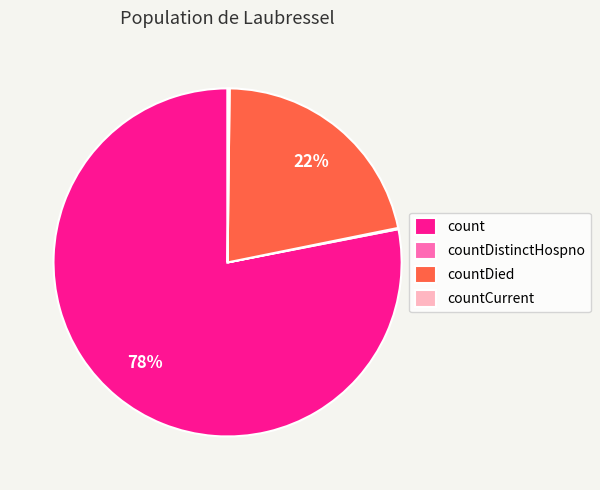

What percentage is the countDied slice, to the nearest percent?

22%